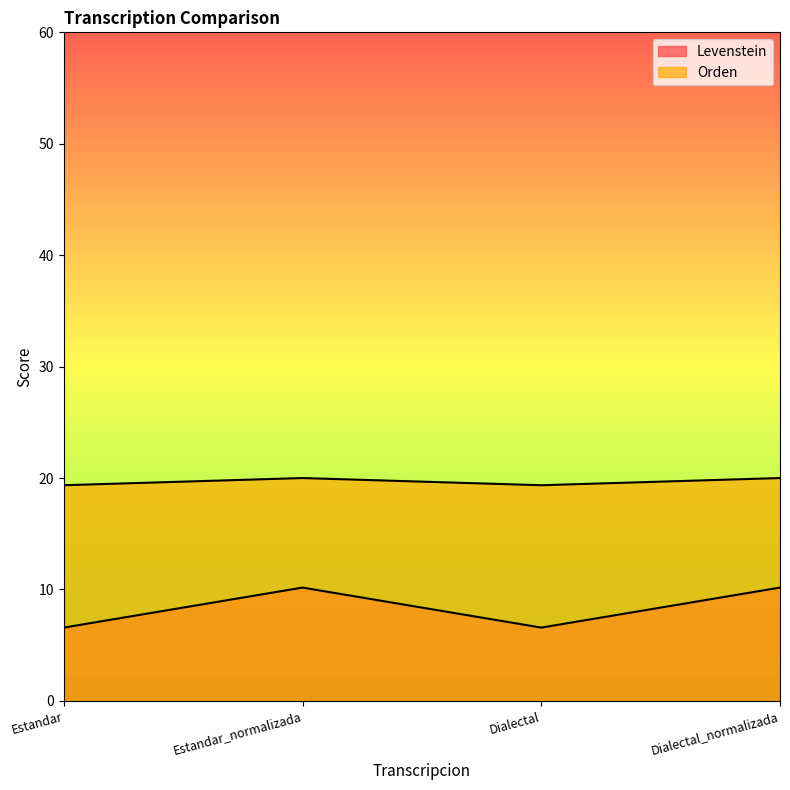

The value of Levenstein at Estandar_normalizada is 16.0. True or false?

False